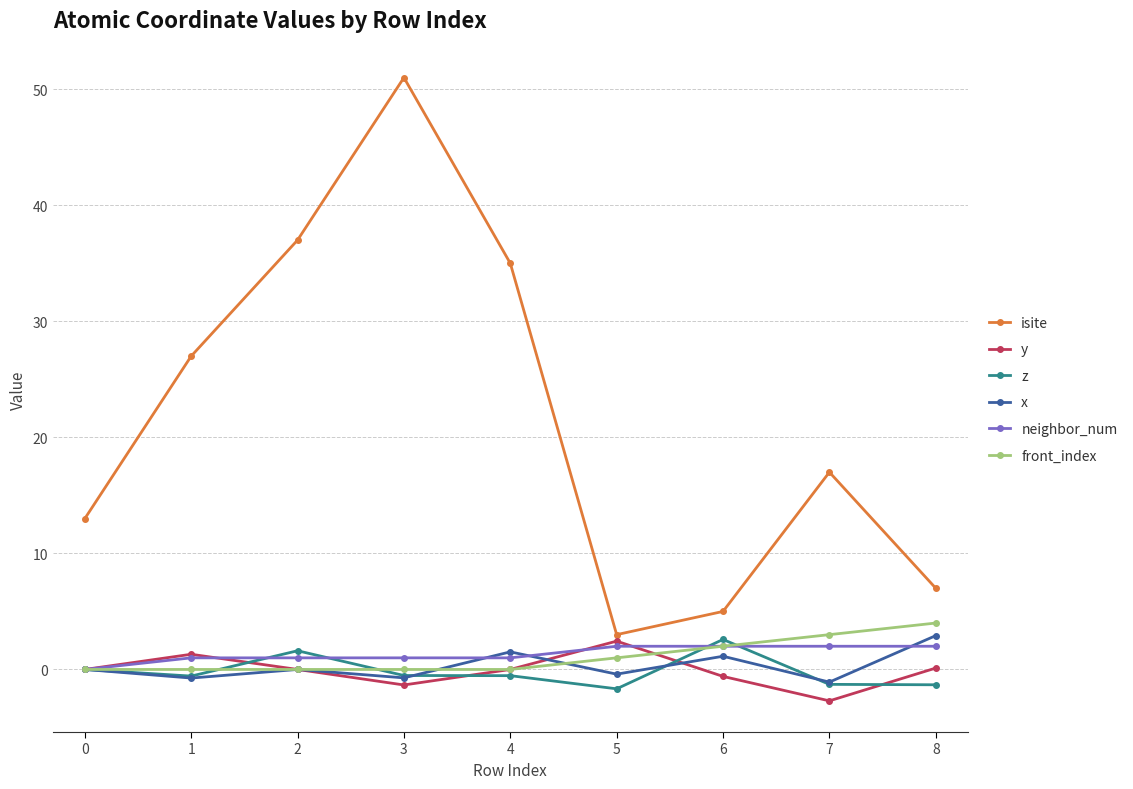

Is it true that x equals 1.5 at 4?

True